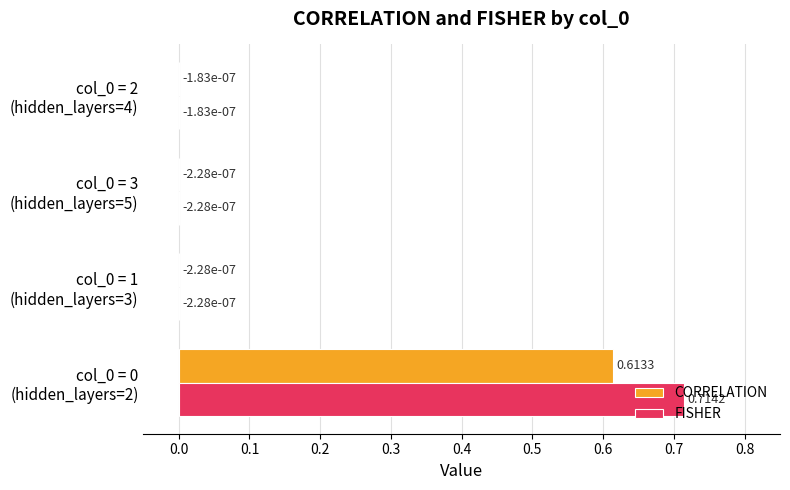

Which series has the largest total across all categories?

FISHER